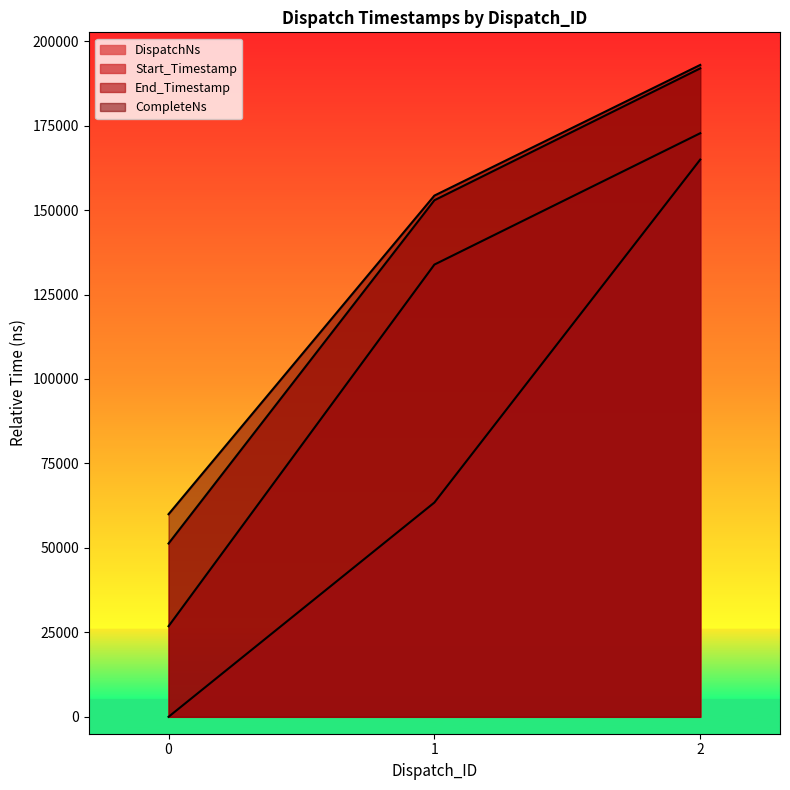

What value does the CompleteNs series have at 2, to the nearest 10?

192950